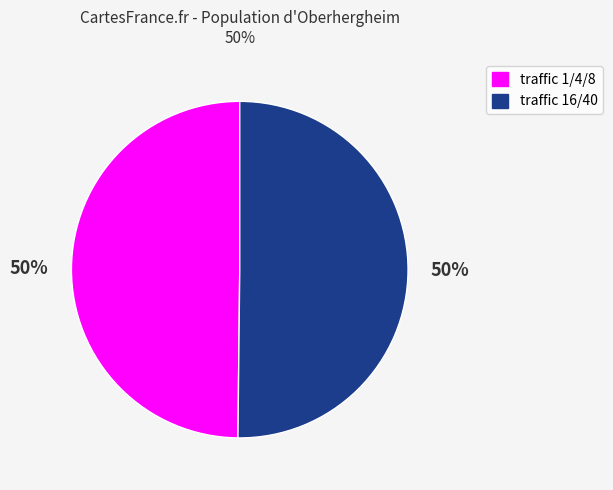

To the nearest percent, what is the average slice percentage?

50%